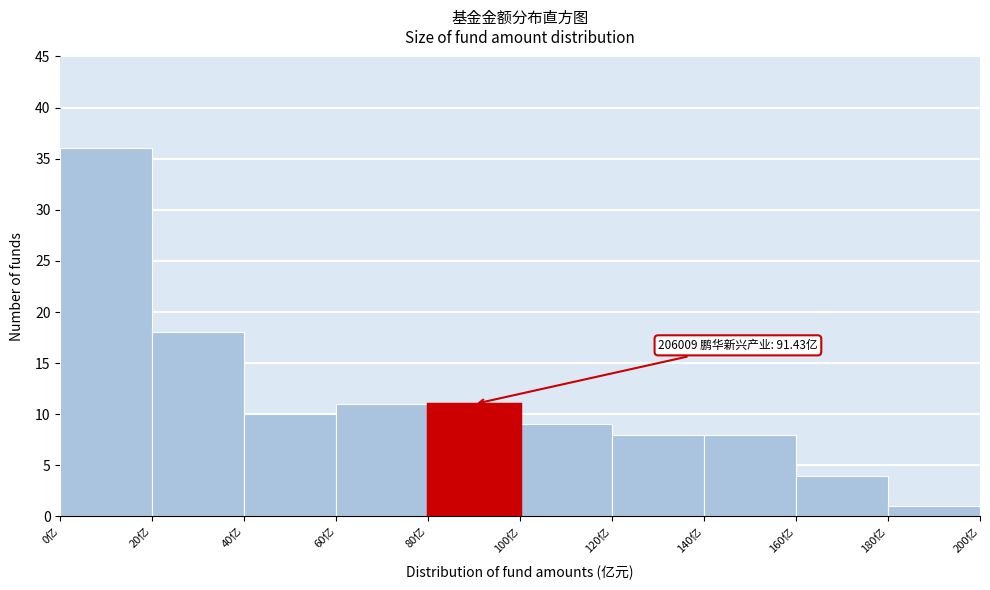

Which range on the x-axis has the tallest bar?

0 to 20